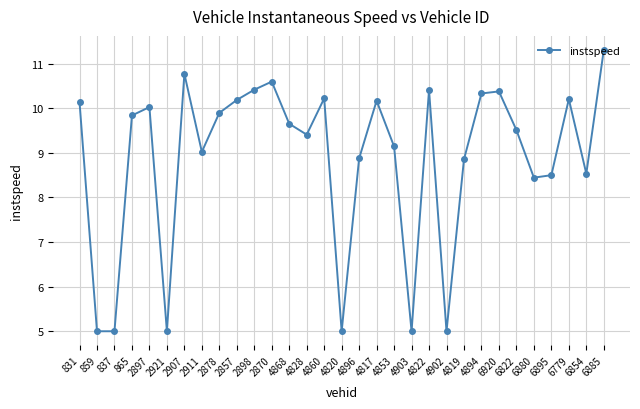

What is the label of the 15th point from the left?

4860